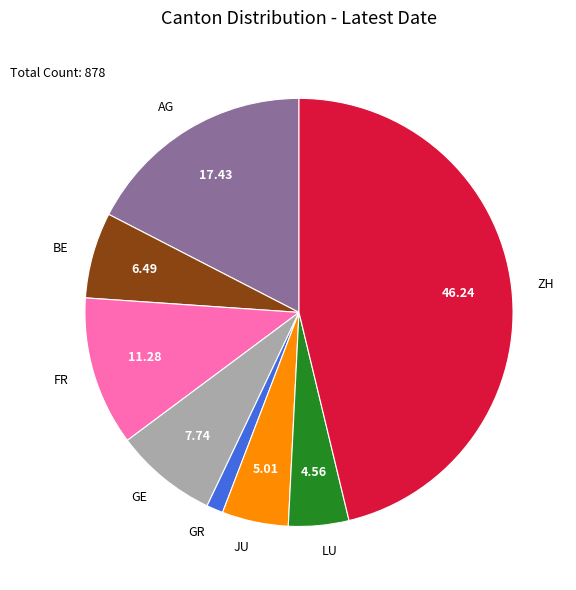

Which slice is the largest?

ZH